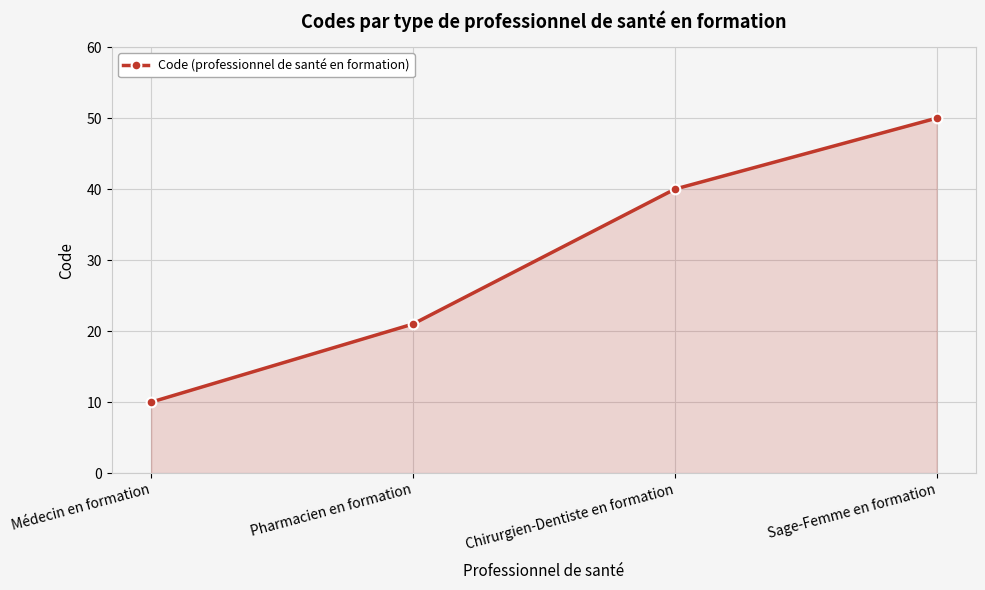

Rank the categories by value from highest to lowest.

Sage-Femme en formation, Chirurgien-Dentiste en formation, Pharmacien en formation, Médecin en formation